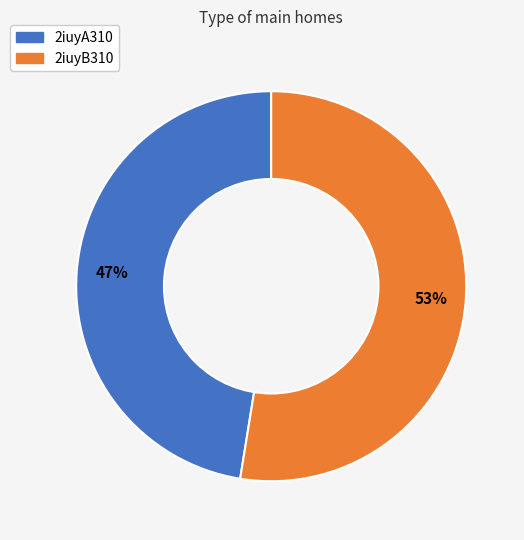

How many slices are in this pie chart?

2